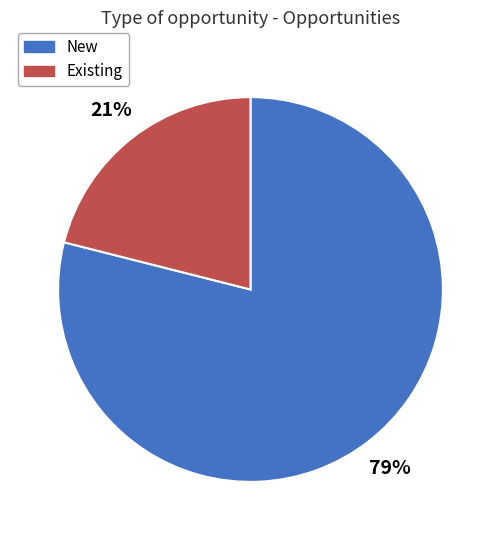

To the nearest percent, what portion does New represent?

79%